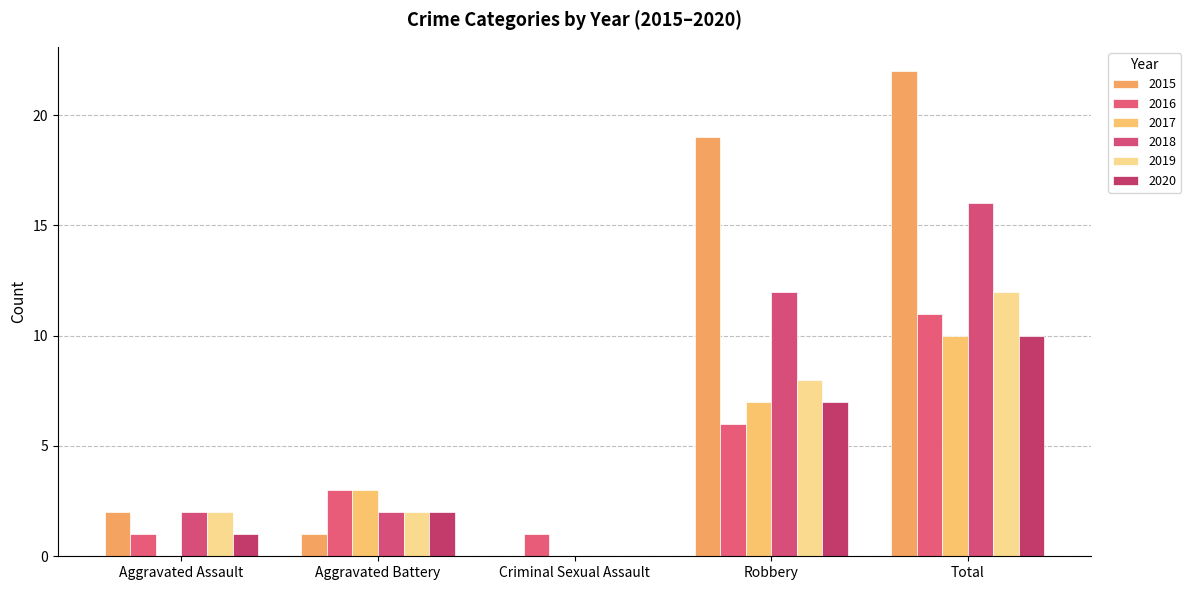

Which category has the lowest value in the 2018 series?

Criminal Sexual Assault